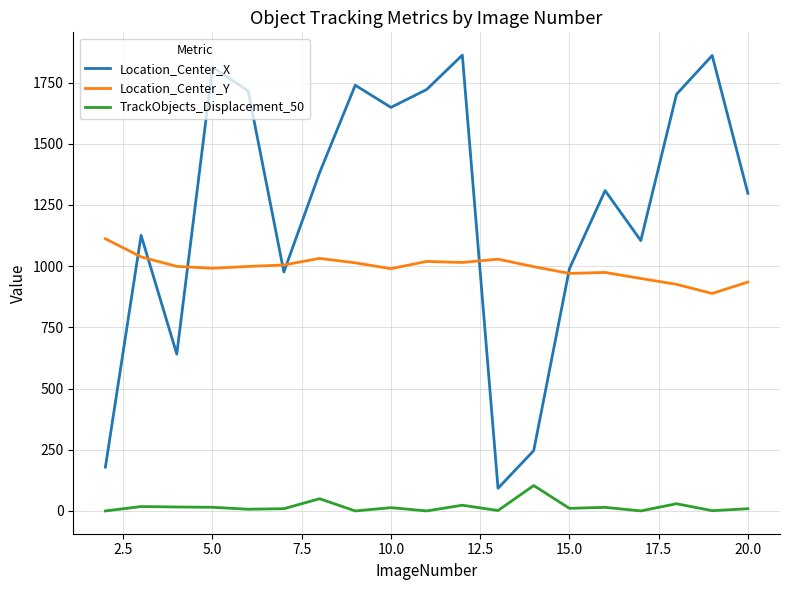

What are all the series names shown in the legend?

Location_Center_X, Location_Center_Y, TrackObjects_Displacement_50